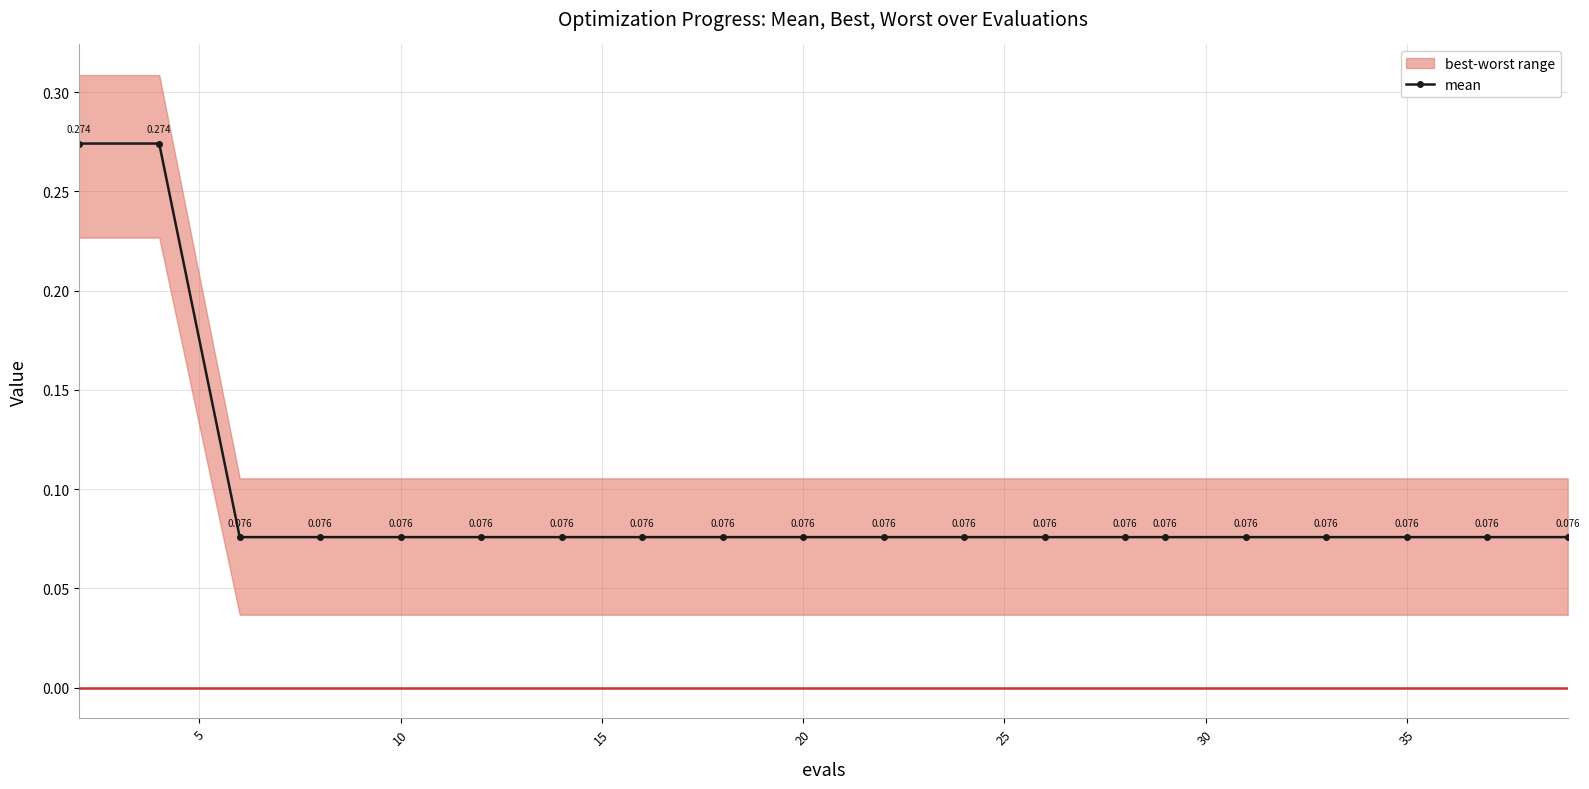

Reading left to right, list all the values displayed in this chart.

0.3	0.3	0.1	0.1	0.1	0.1	0.1	0.1	0.1	0.1	0.1	0.1	0.1	0.1	0.1	0.1	0.1	0.1	0.1	0.1